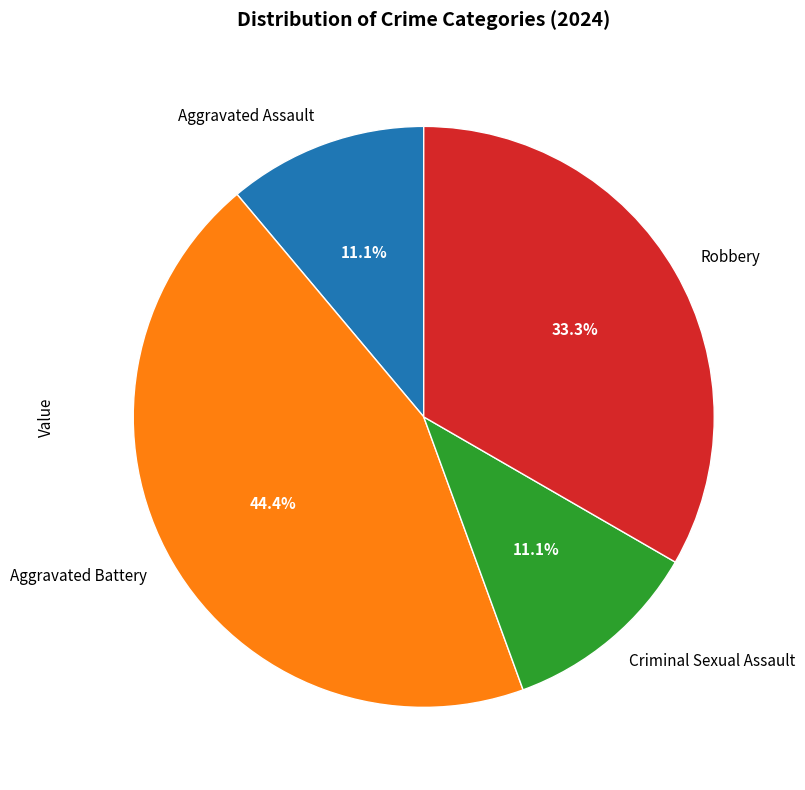

To the nearest percent, what is the combined percentage of Aggravated Assault and Criminal Sexual Assault?

22%